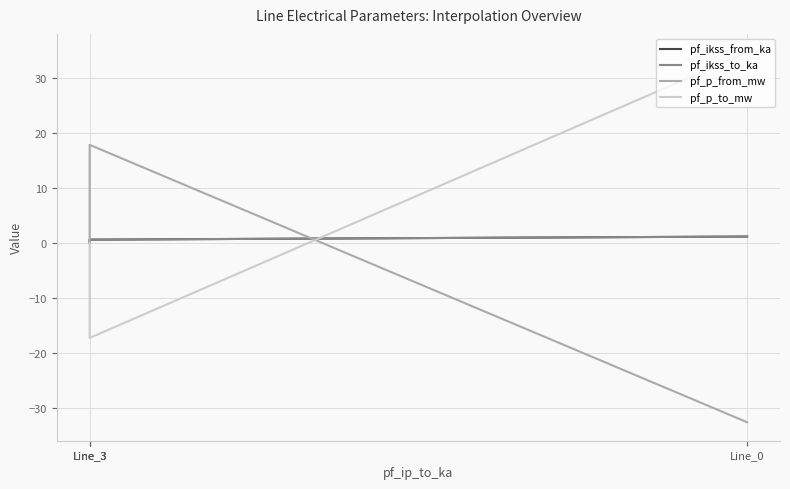

How many times do pf_p_to_mw and pf_p_from_mw cross each other?

1